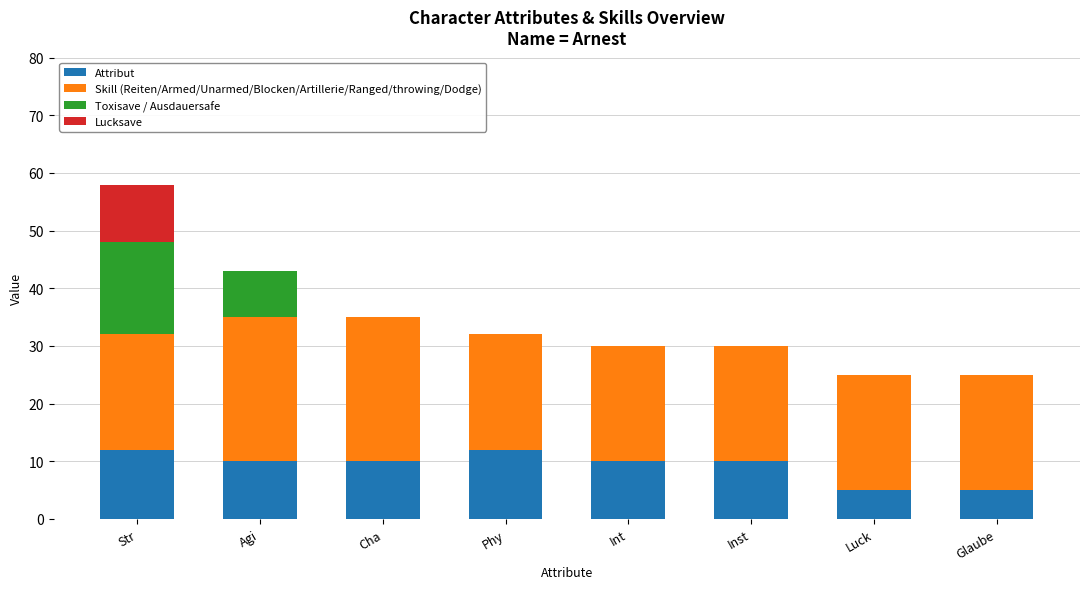

What is the approximate value of Attribut at Inst?

10